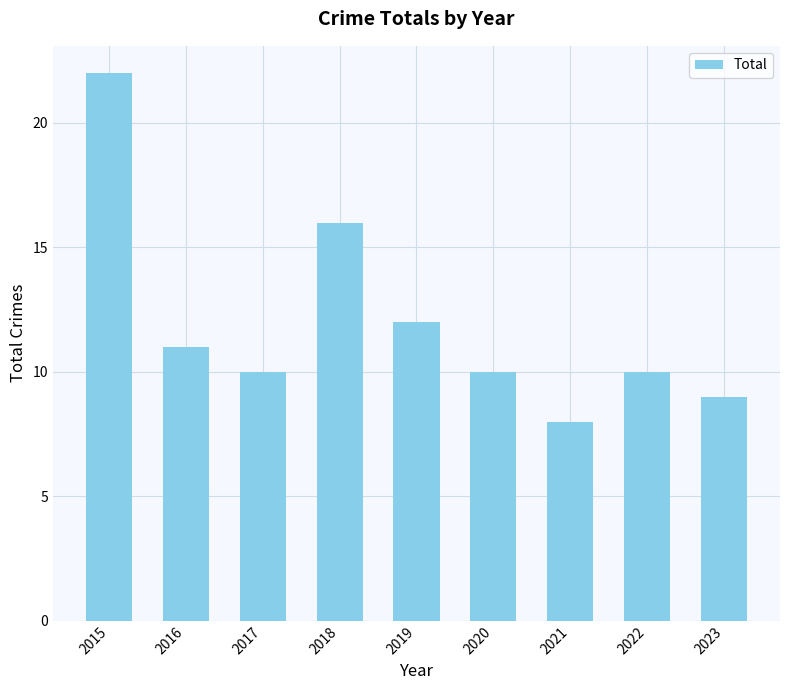

What is the value of the 8th bar from the left?

10